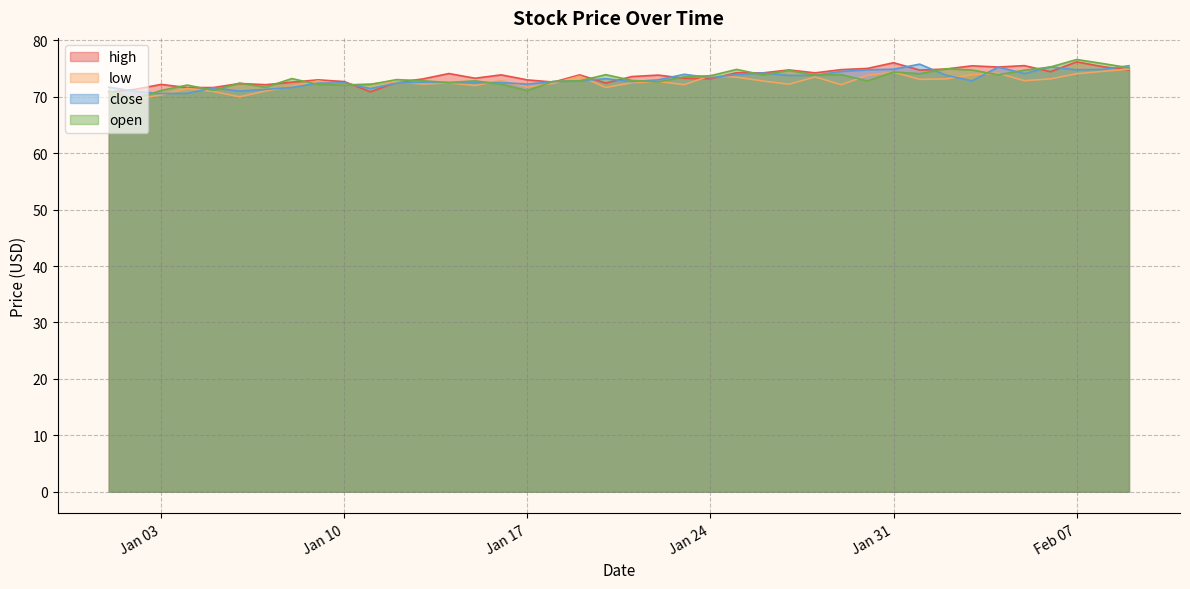

How many lines are shown in the chart?

4